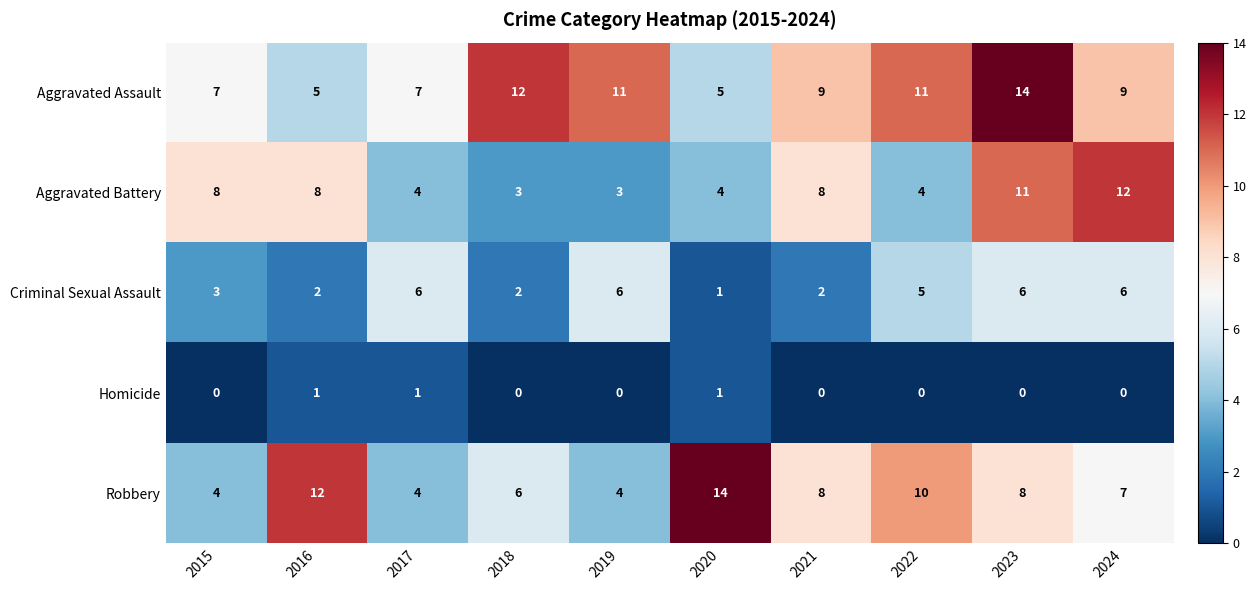

Between 2016 and 2024, which series saw the biggest shift?

Robbery